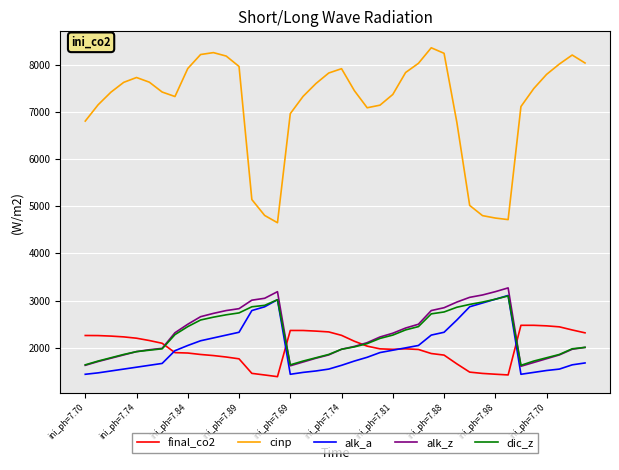

What is the smallest value displayed?

1389.7